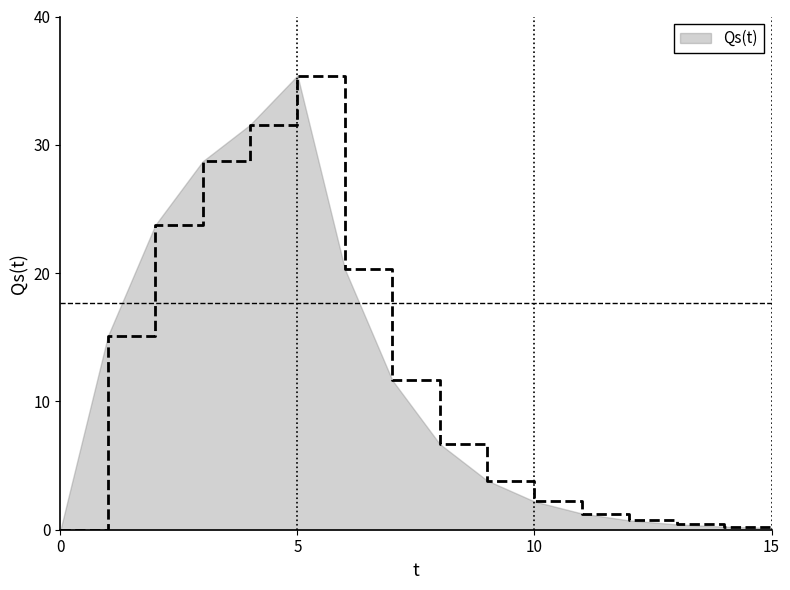

How many data points are less than 6?

8